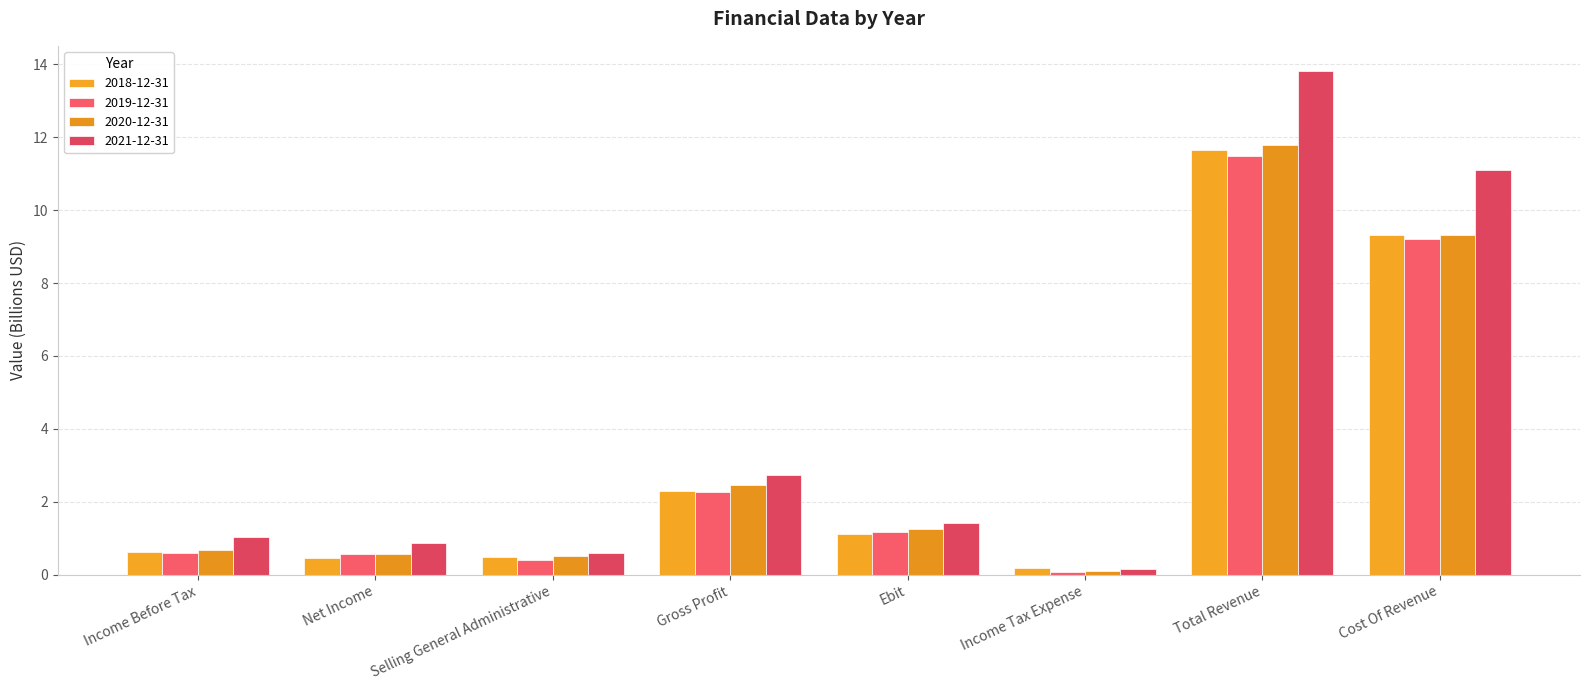

At which label does 2020-12-31 first exceed 1?

Gross Profit